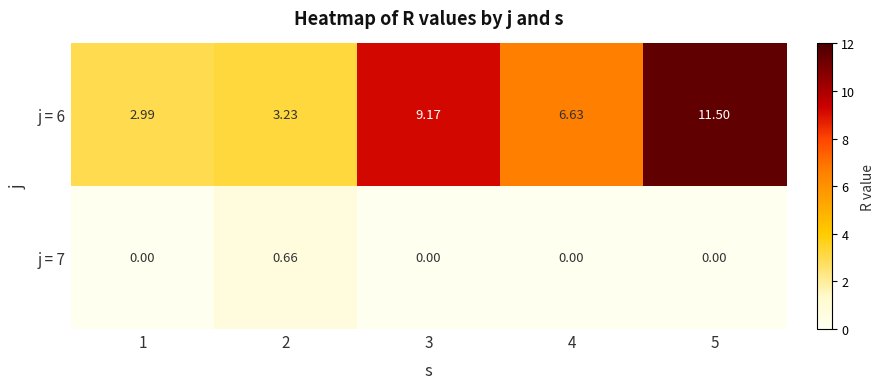

Which category has the highest value across all series?

5